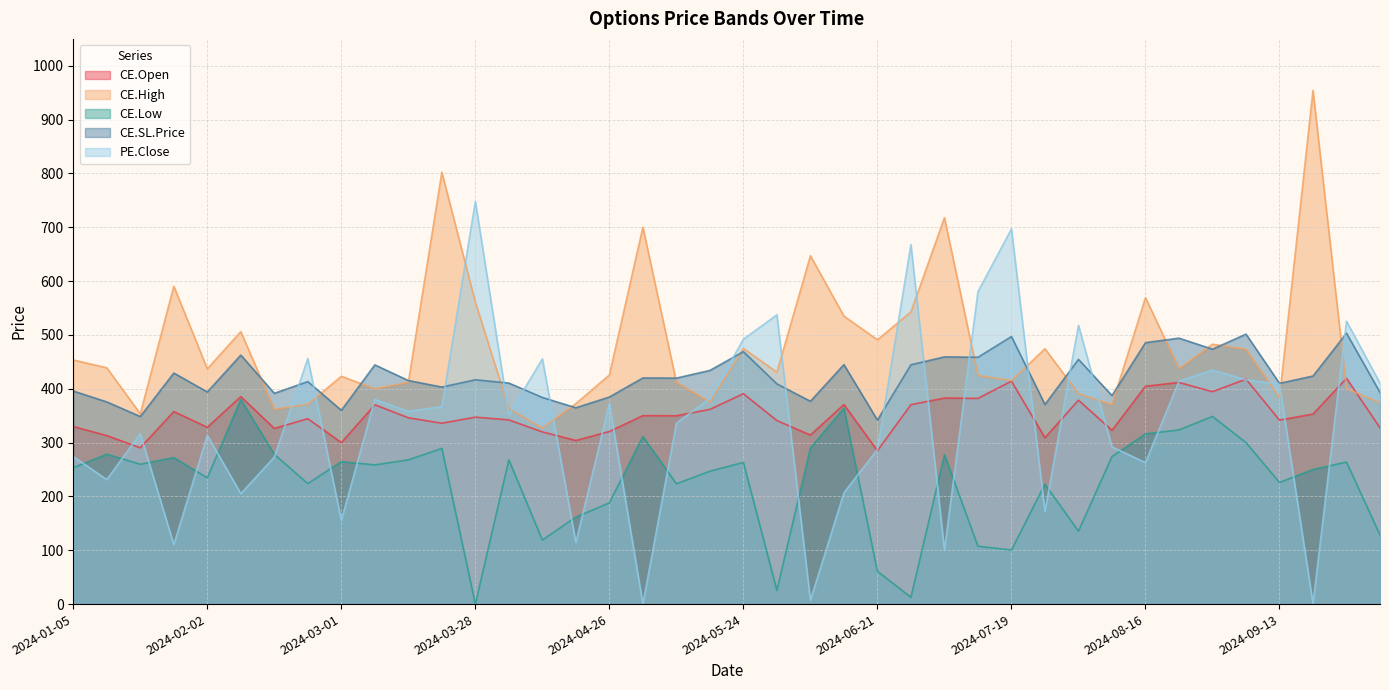

Is the value of PE.Close at 2024-05-24 greater than the value of CE.High at 2024-10-04?

Yes